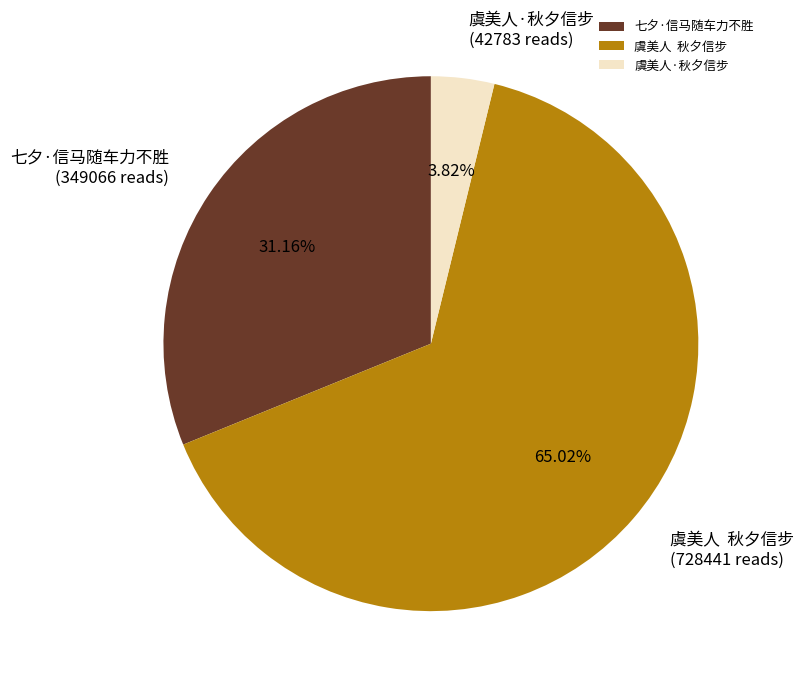

Rank the categories by value from highest to lowest.

虞美人 秋夕信步, 七夕·信马随车力不胜, 虞美人·秋夕信步